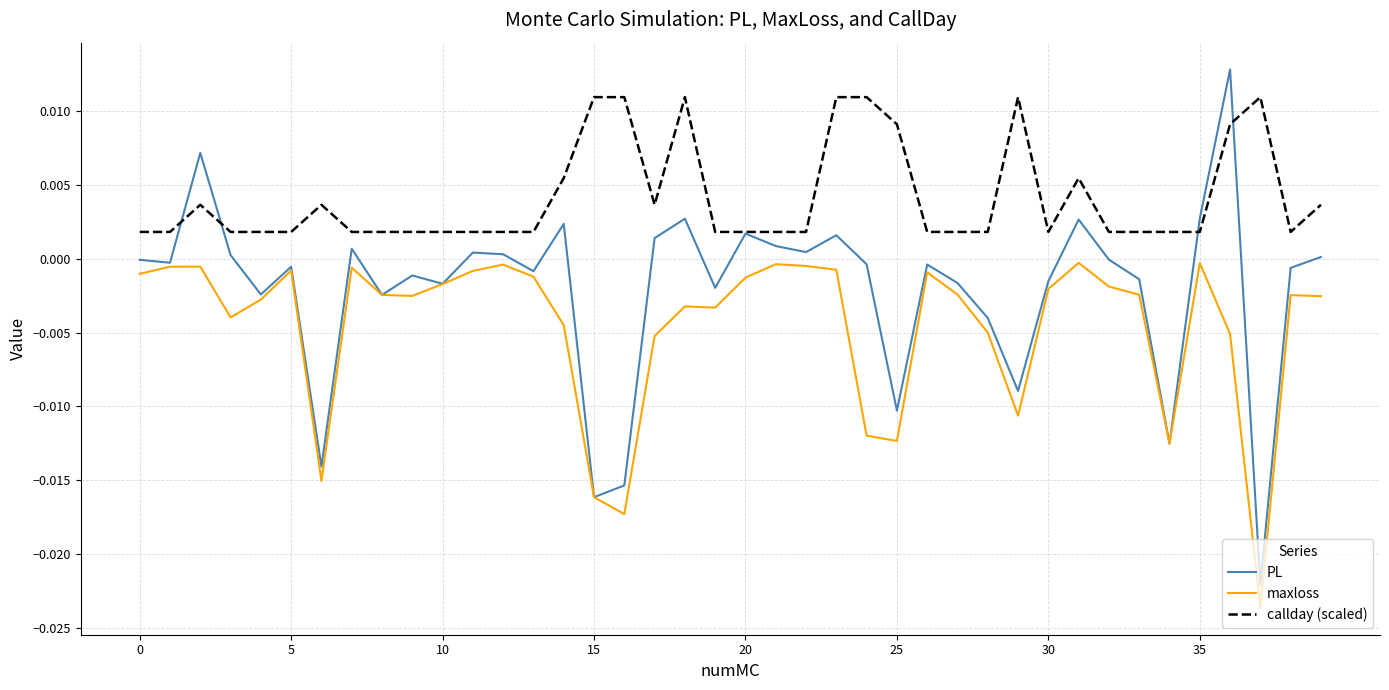

Rank the series by their average value, from lowest to highest.

maxloss, PL, callday (scaled)